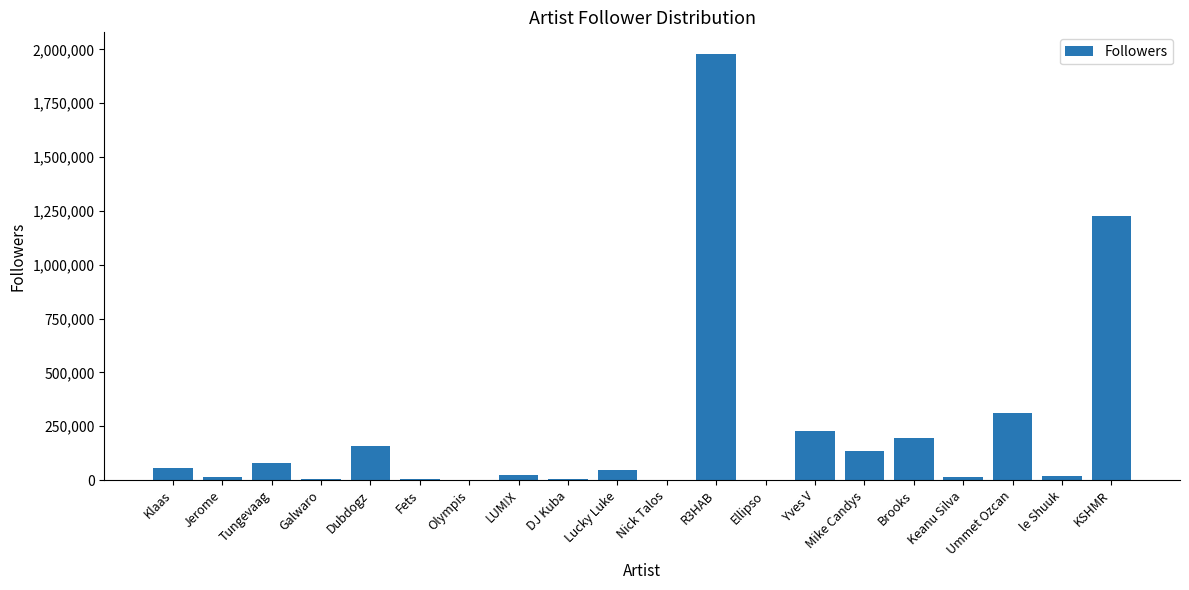

Where is the data nearest to the value 990349?

KSHMR